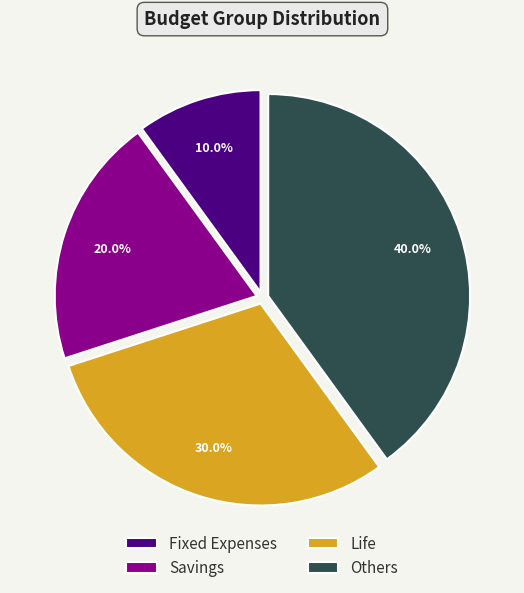

Combined, what portion of the pie is Life and Others?

70.0%